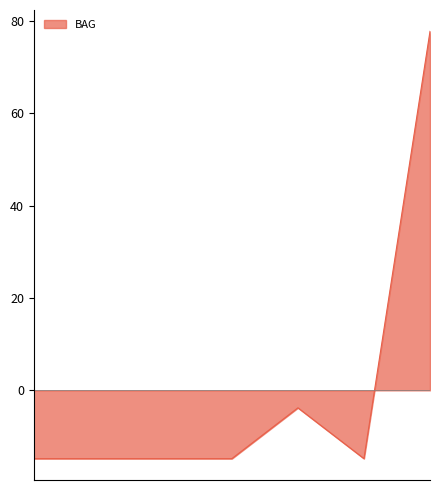

Does the chart display data point markers on the line(s)?

No